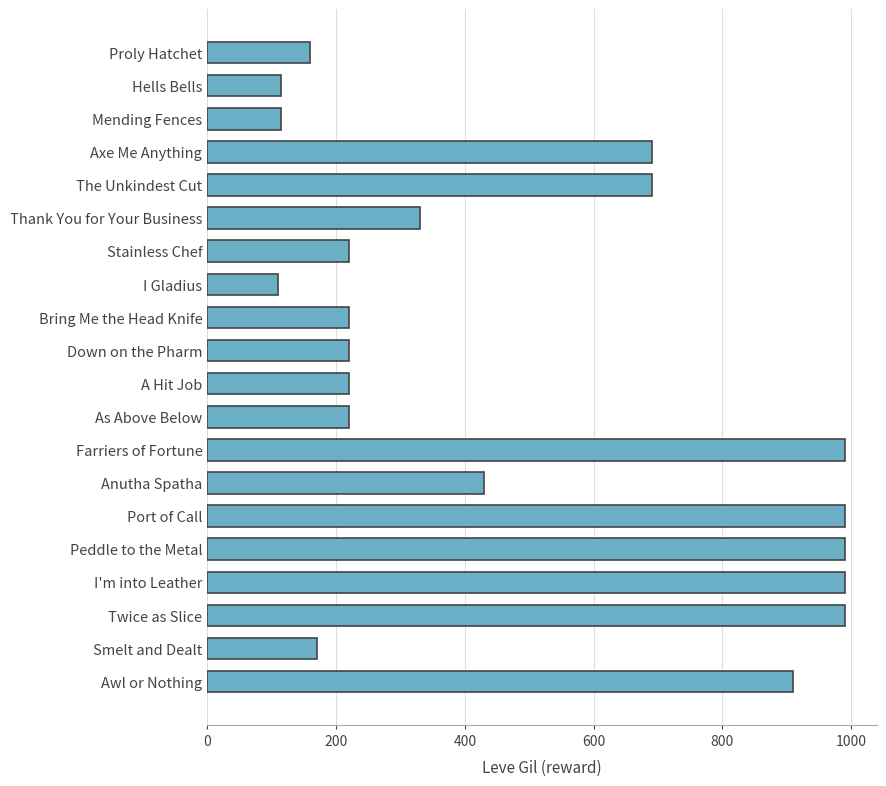

What is the greatest value displayed?

990